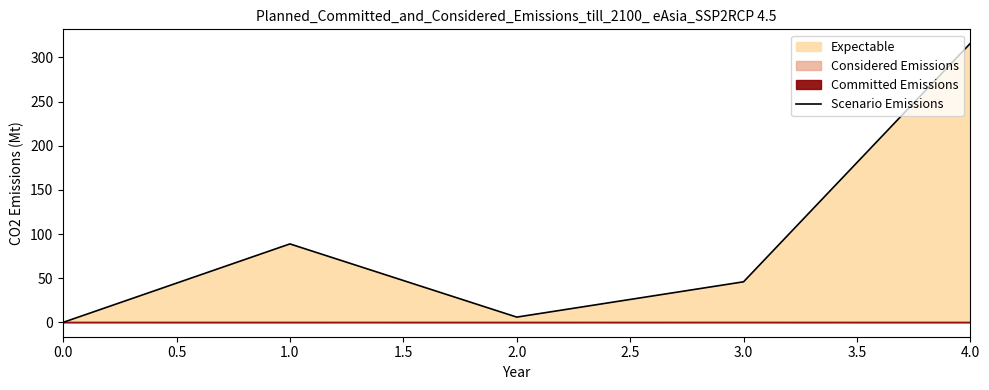

The value of Scenario Emissions at 3.0 is 24.0. True or false?

False